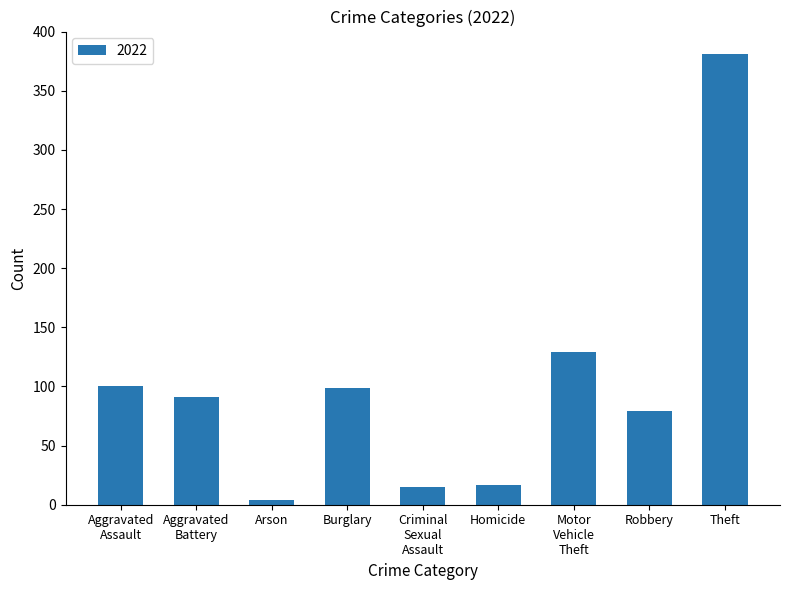

What is the difference between the second highest and second lowest values?

114